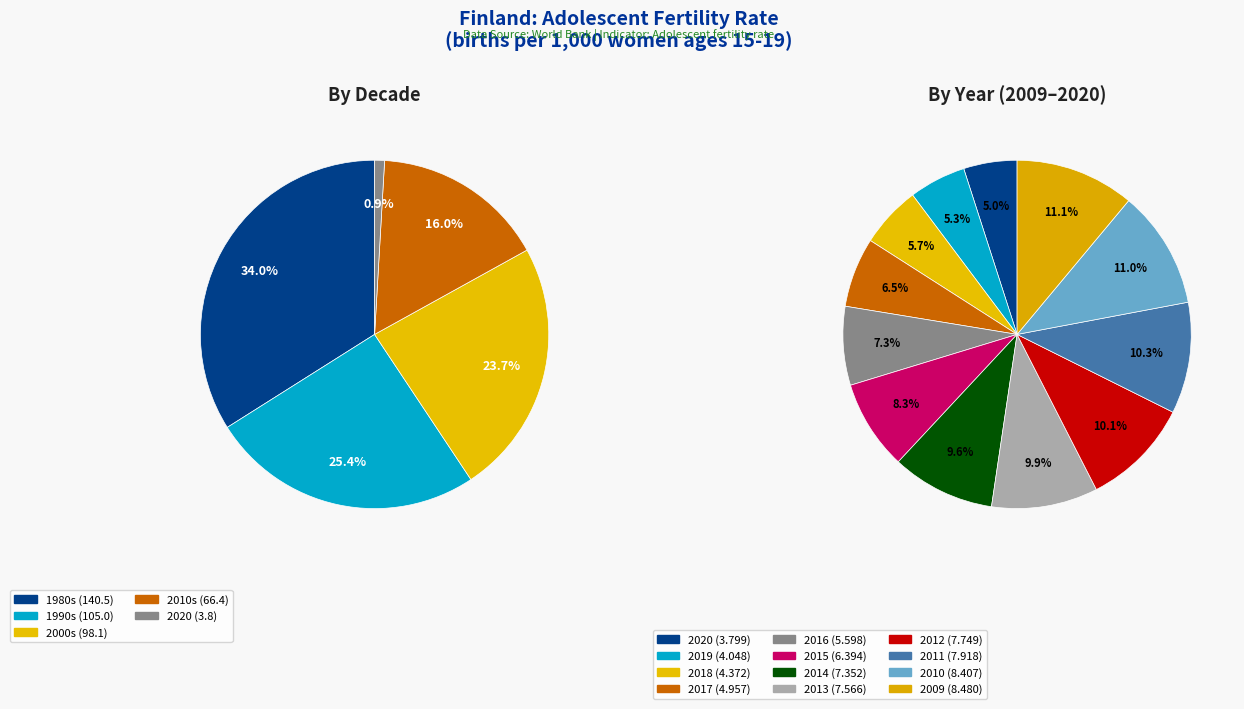

What is the largest slice in the pie chart?

2009